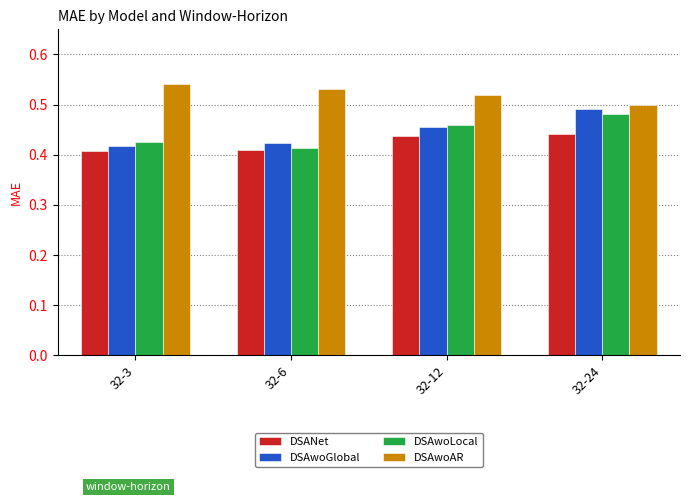

Is the value of DSANet at 32-6 greater than the value of DSAwoGlobal at 32-24?

No